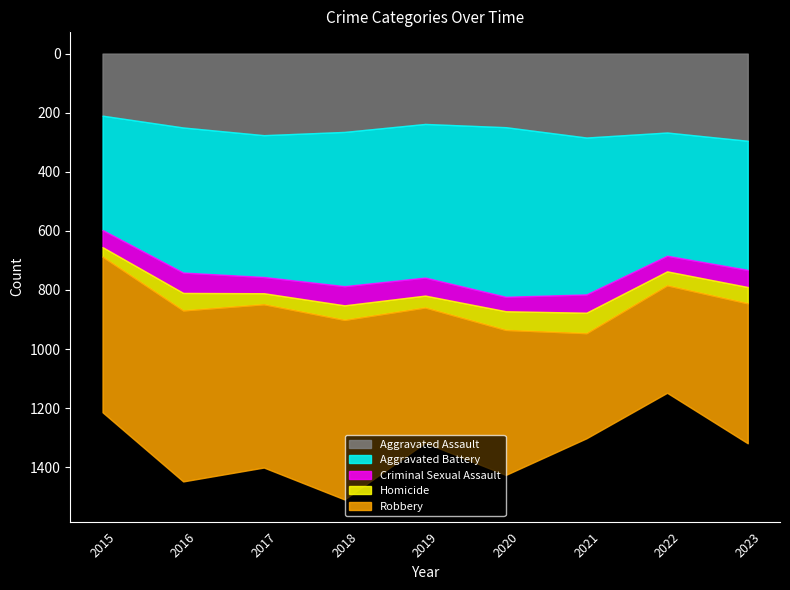

Reading left to right, list all the values displayed in this chart.

Aggravated Assault: 2015=210	2016=250	2017=276	2018=265	2019=238	2020=249	2021=284	2022=267	2023=295
Aggravated Battery: 2015=387	2016=491	2017=480	2018=522	2019=520	2020=574	2021=531	2022=417	2023=437
Criminal Sexual Assault: 2015=58	2016=69	2017=55	2018=65	2019=61	2020=49	2021=62	2022=53	2023=58
Homicide: 2015=32	2016=59	2017=37	2018=49	2019=40	2020=63	2021=69	2022=47	2023=55
Robbery: 2015=527	2016=579	2017=553	2018=608	2019=458	2020=491	2021=356	2022=364	2023=474